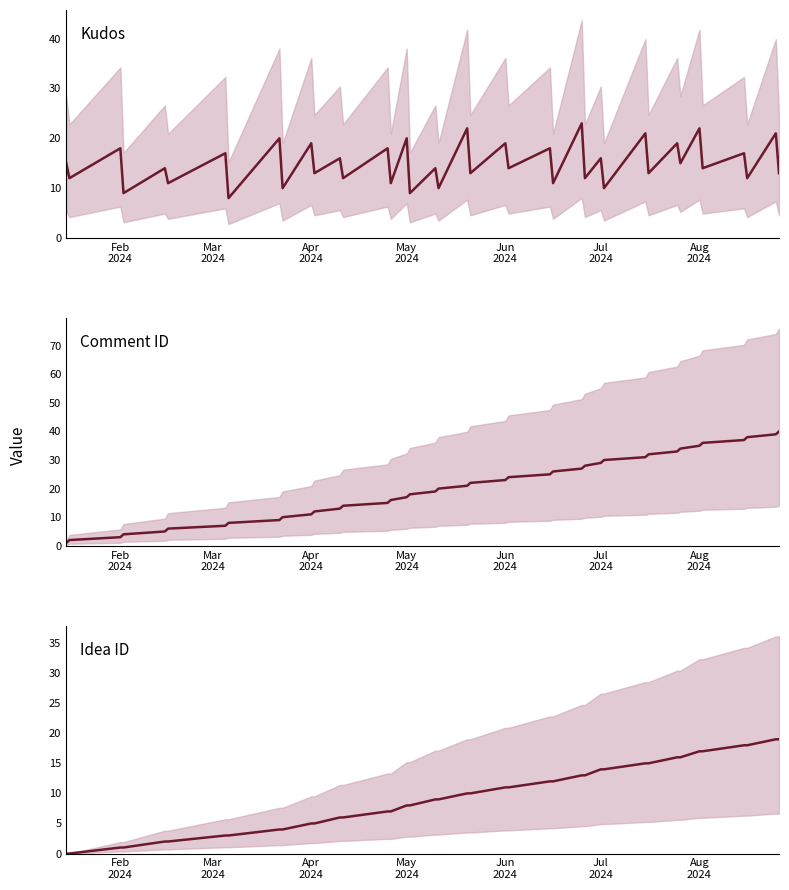

Is the value of idea_id at Aug
2024 greater than the value of kudos at 21?

No